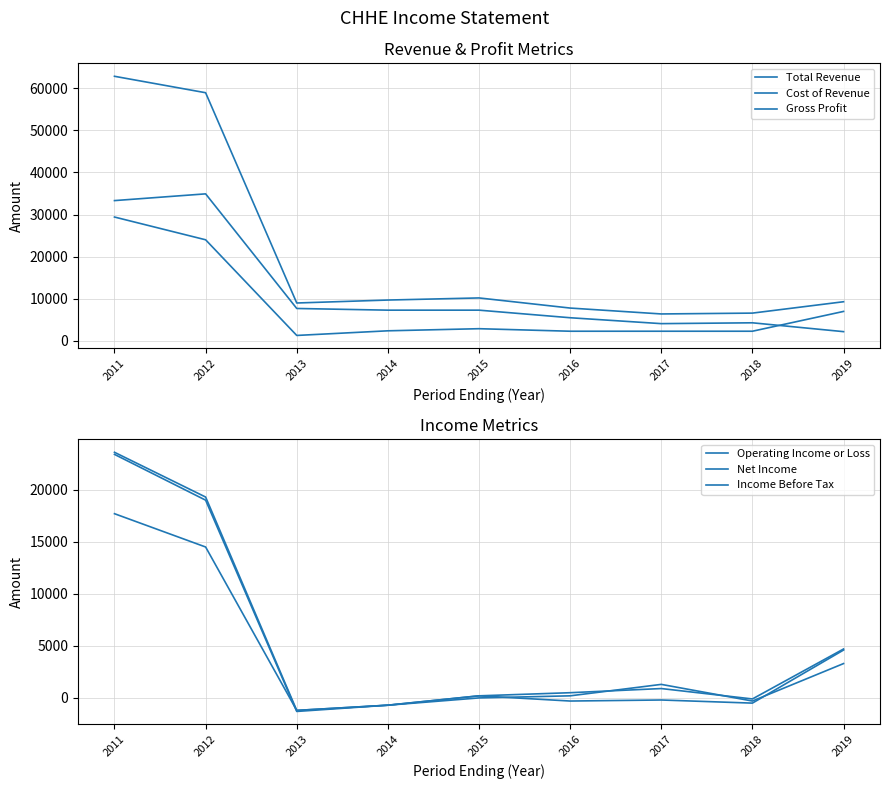

True or false: Gross Profit and Total Revenue cross at least once.

False